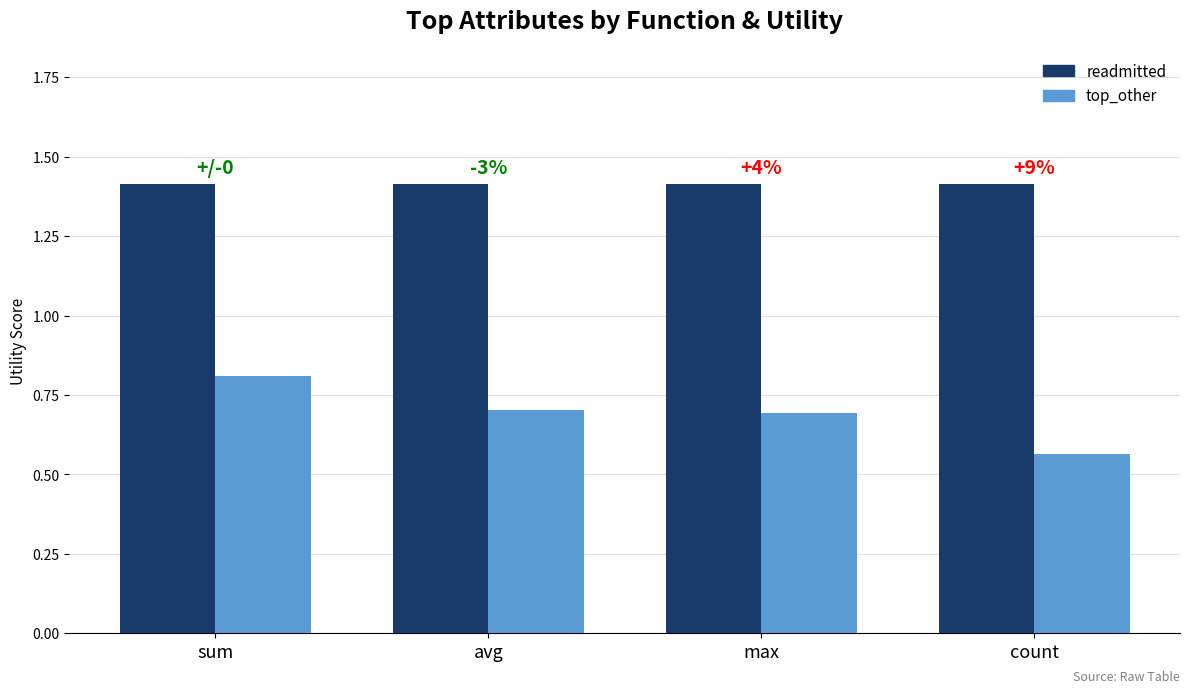

Rank the series by their maximum value, from lowest to highest.

top_other, readmitted